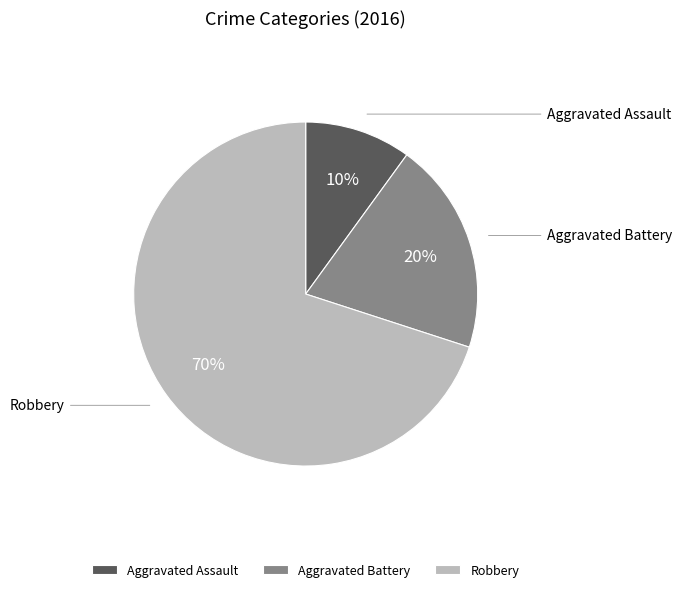

How many slices are in this pie chart?

3